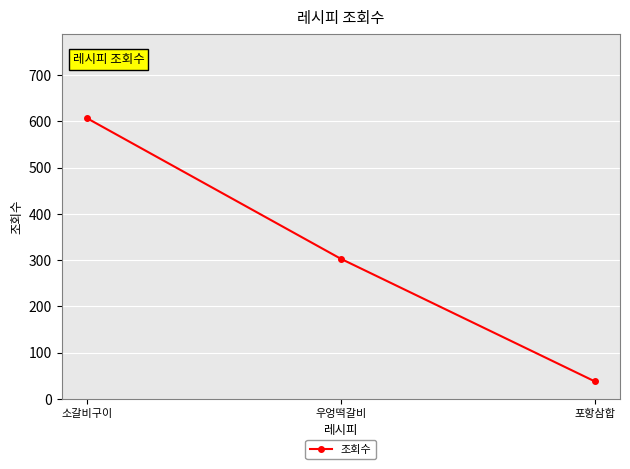

Where is the data nearest to the value 322?

우엉떡갈비